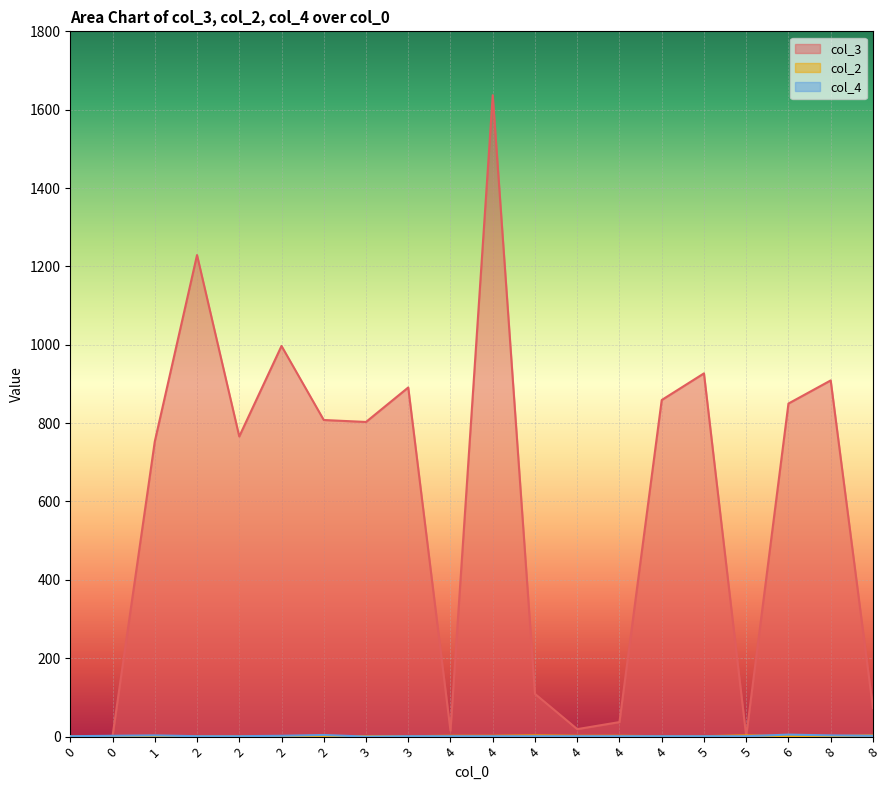

True or false: col_4 has a value of 2 at 5.

False